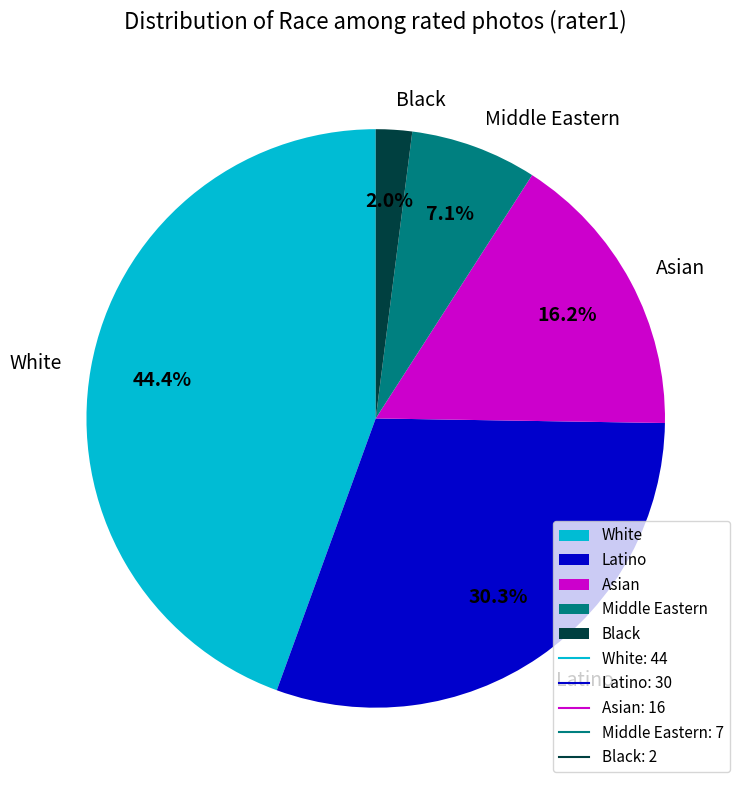

What is the ratio of the value at Latino to the value at Asian?

1.9